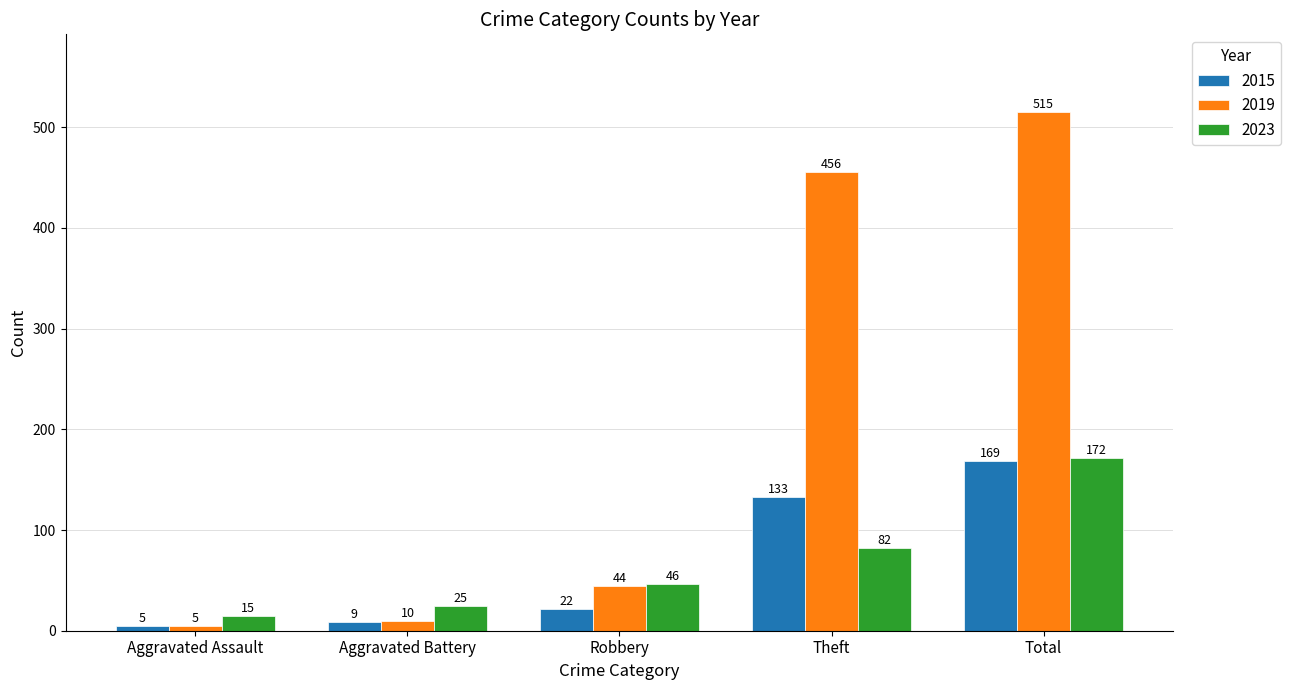

Which series has the widest spread of values?

2019